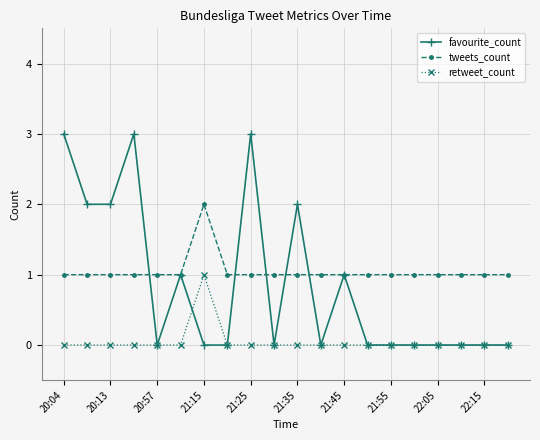

What is the difference between the maximum and minimum values in the retweet_count series?

1